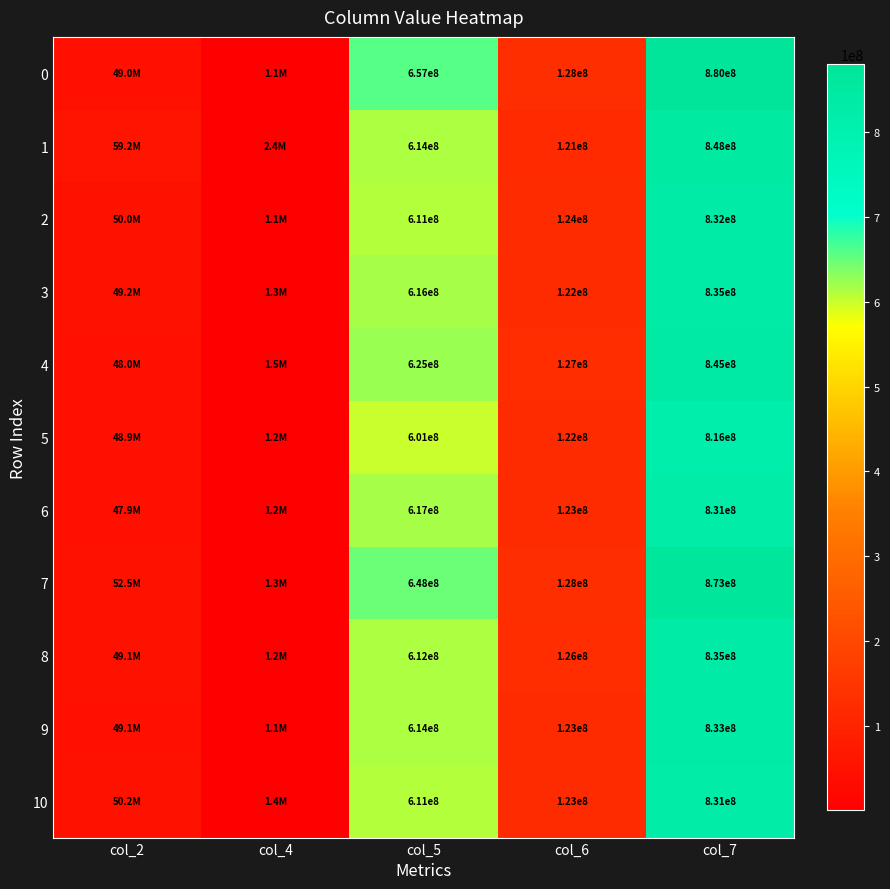

Which has a higher value, col_5 or col_4?

col_5